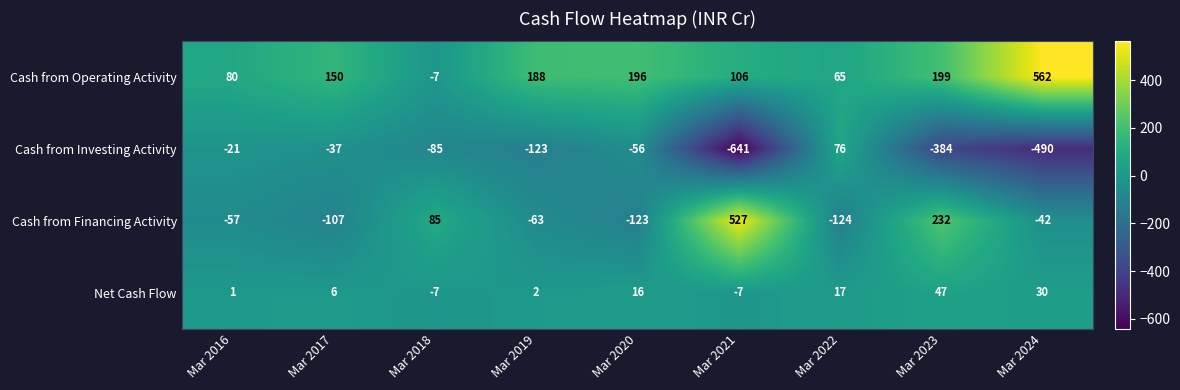

List the series in order of their peak value, lowest first.

Net Cash Flow, Cash from Investing Activity, Cash from Financing Activity, Cash from Operating Activity